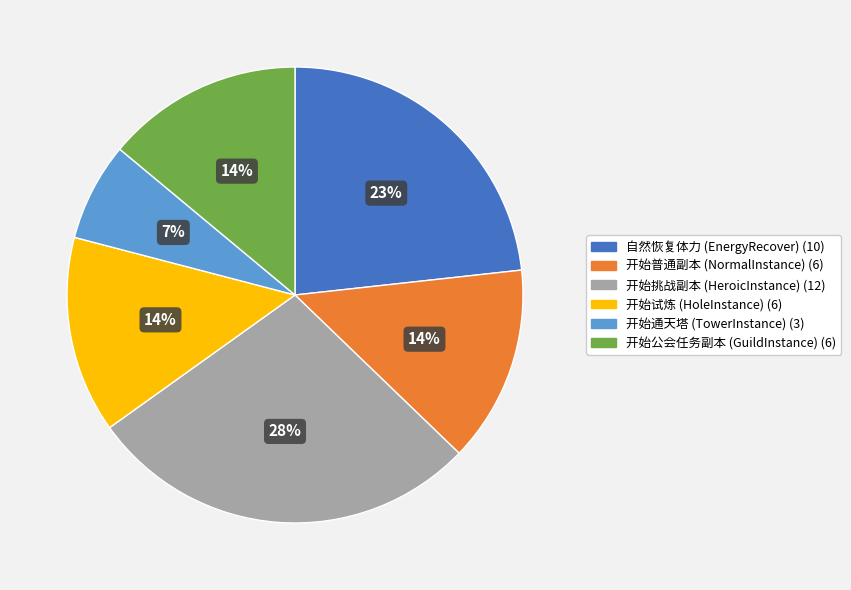

To the nearest percent, what portion does 开始通天塔 (TowerInstance) represent?

7%